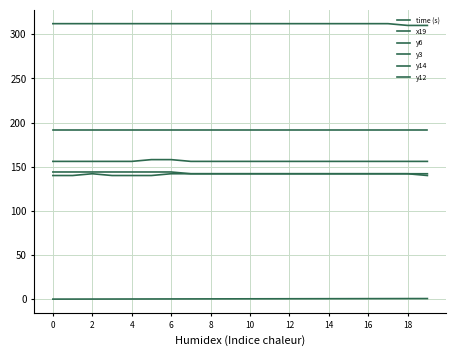

How many lines are shown in the chart?

6